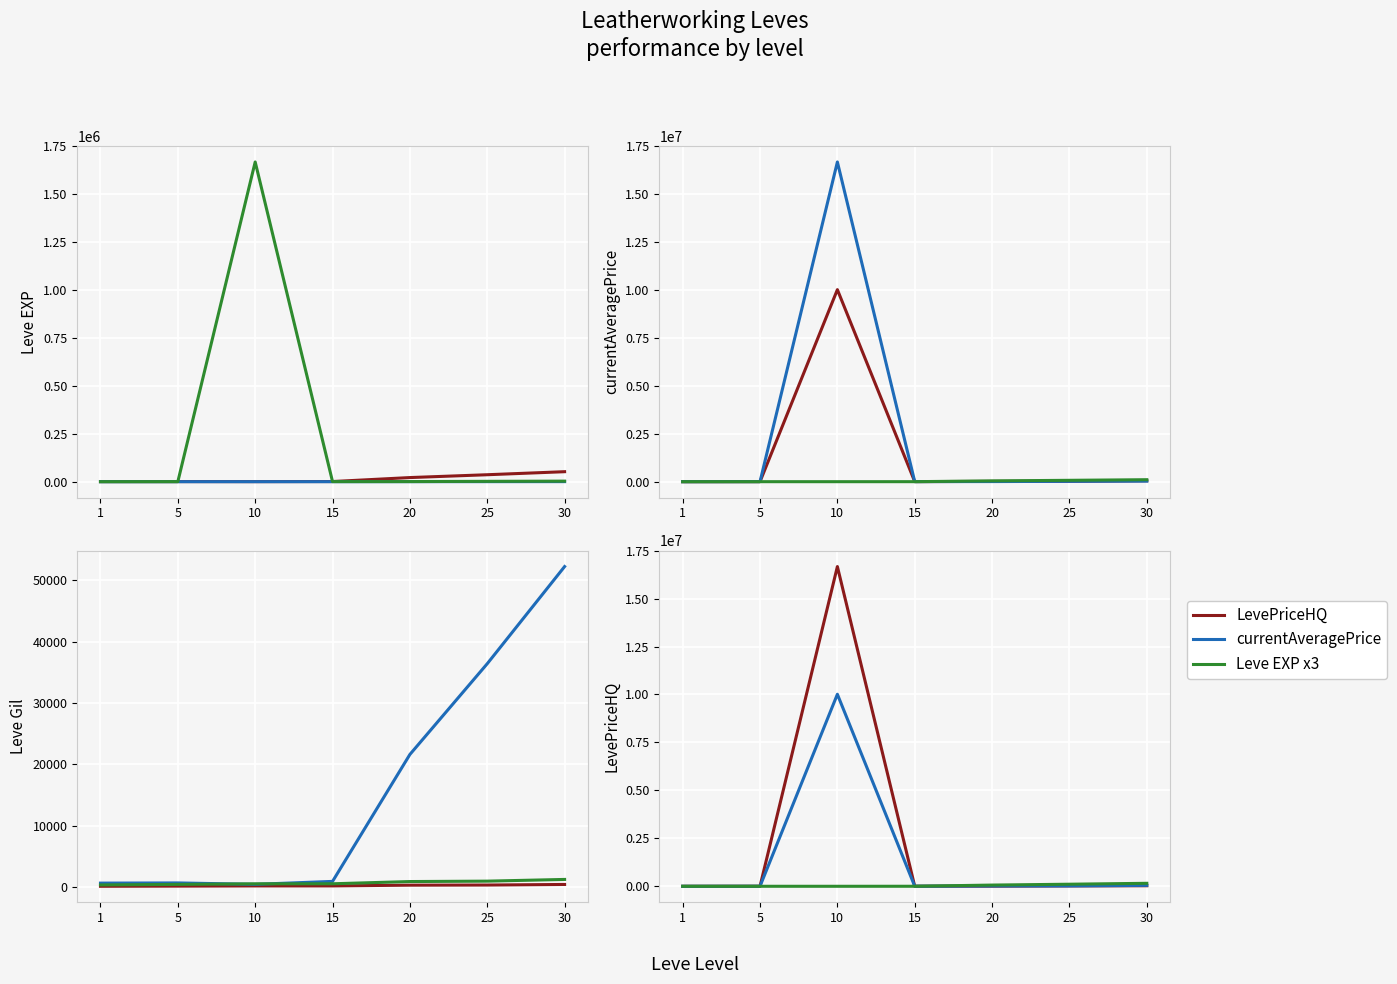

What is the value of the currentAveragePrice point at the 6th from the left?

20000